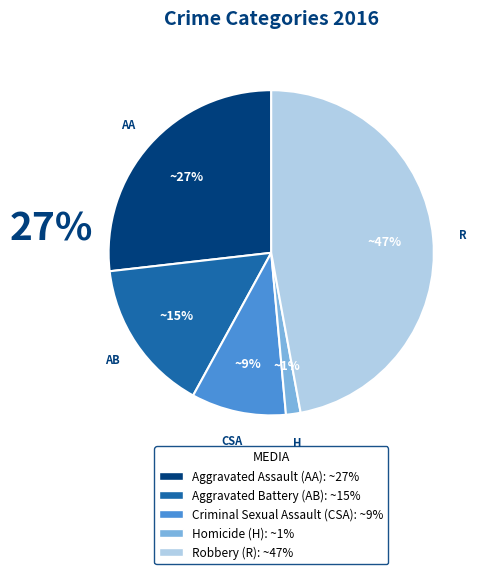

The Aggravated Battery slice represents 15% of the pie. True or false?

True